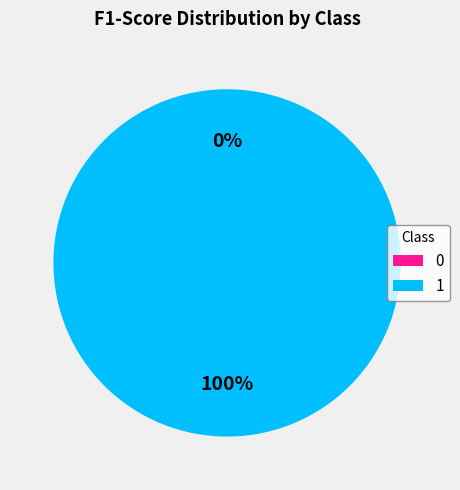

To the nearest percent, what is the difference between the largest and smallest slice percentages?

100%